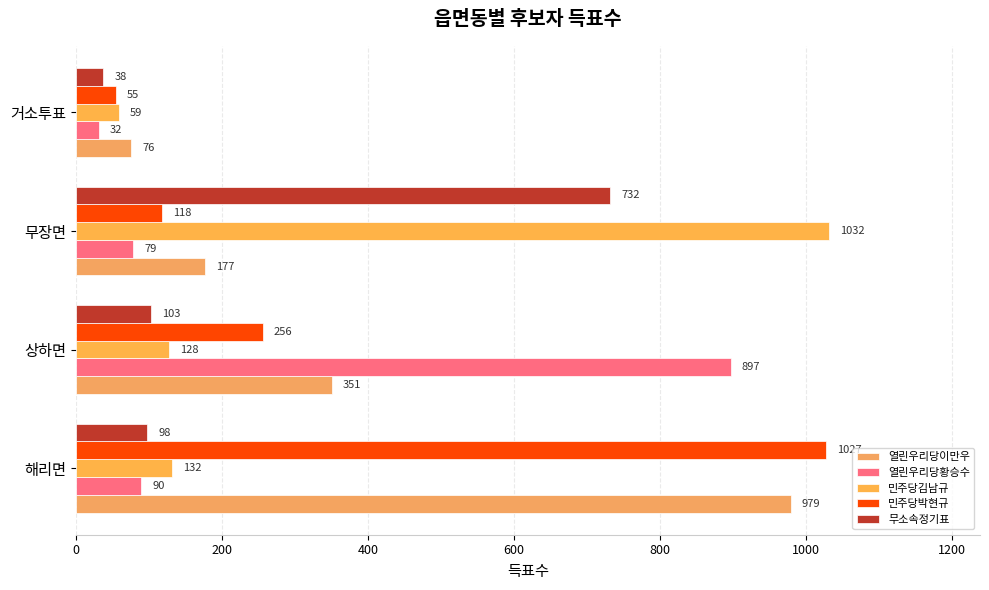

What is the minimum value shown in the chart?

32